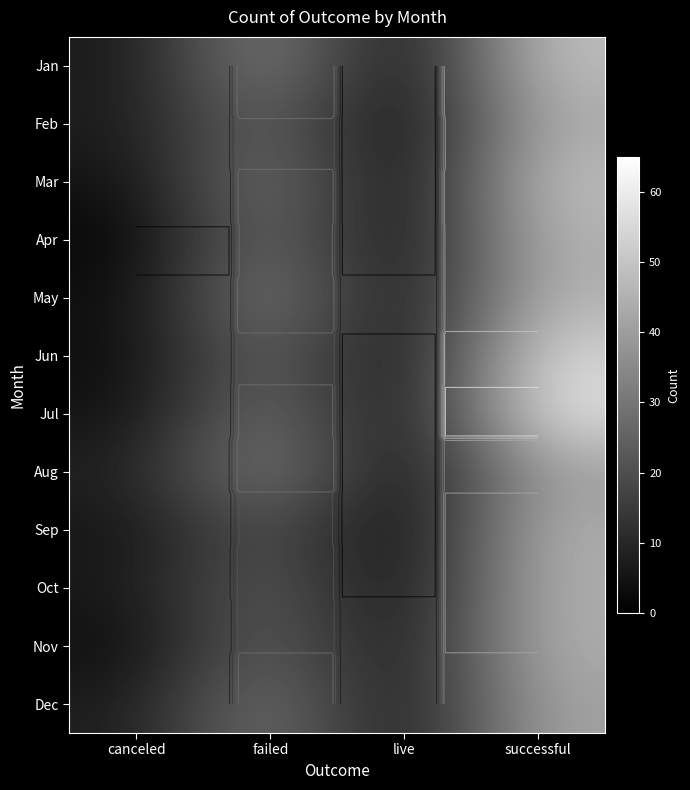

Which category has the lowest value in the Jul series?

live